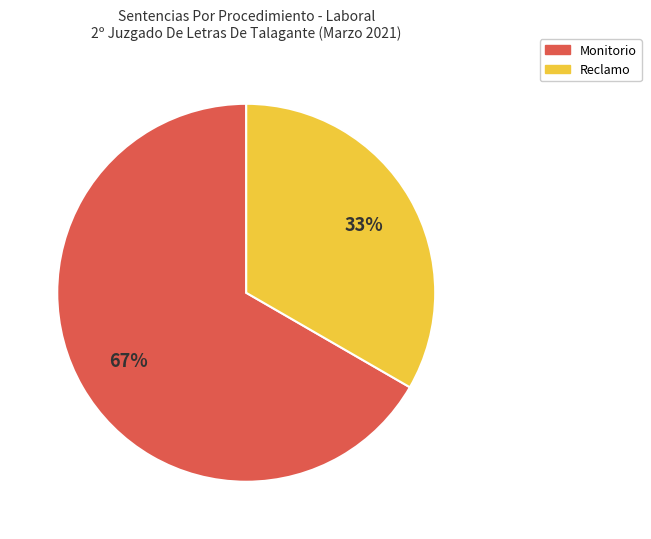

To the nearest percent, what is the combined percentage of Reclamo and Monitorio?

100%